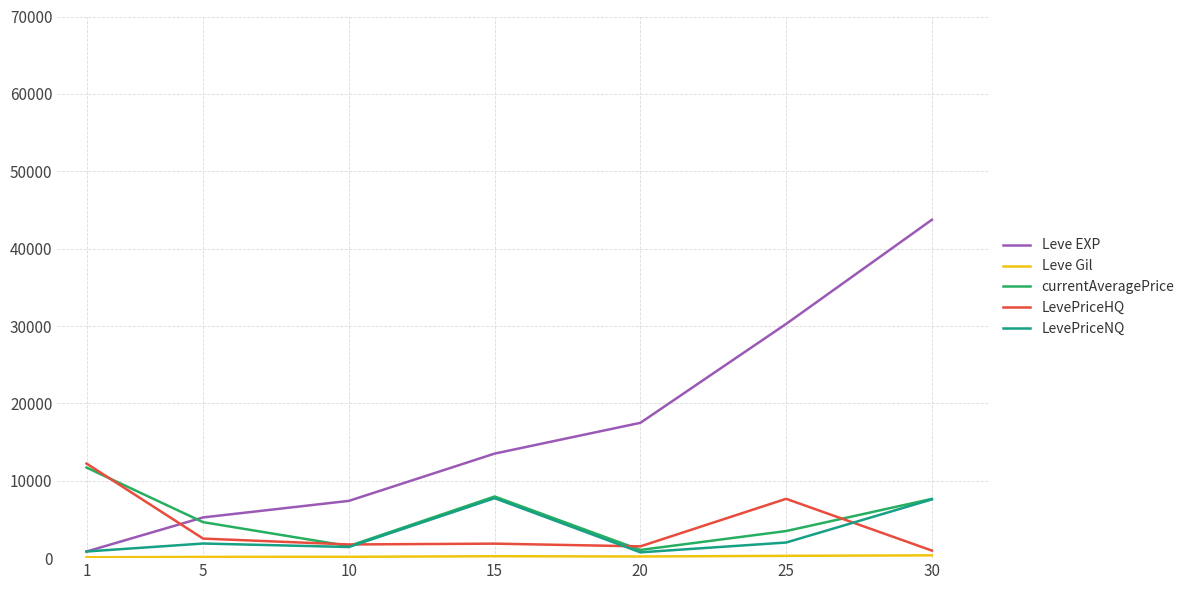

Between which two adjacent categories do Leve EXP and LevePriceHQ first intersect?

1 and 5